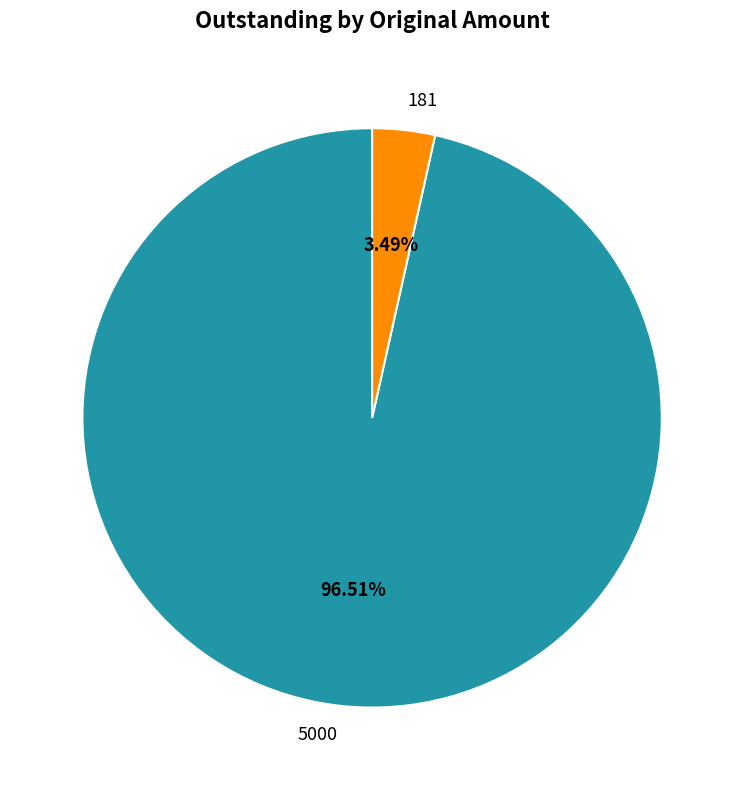

Which slice represents more than half of the pie?

5000